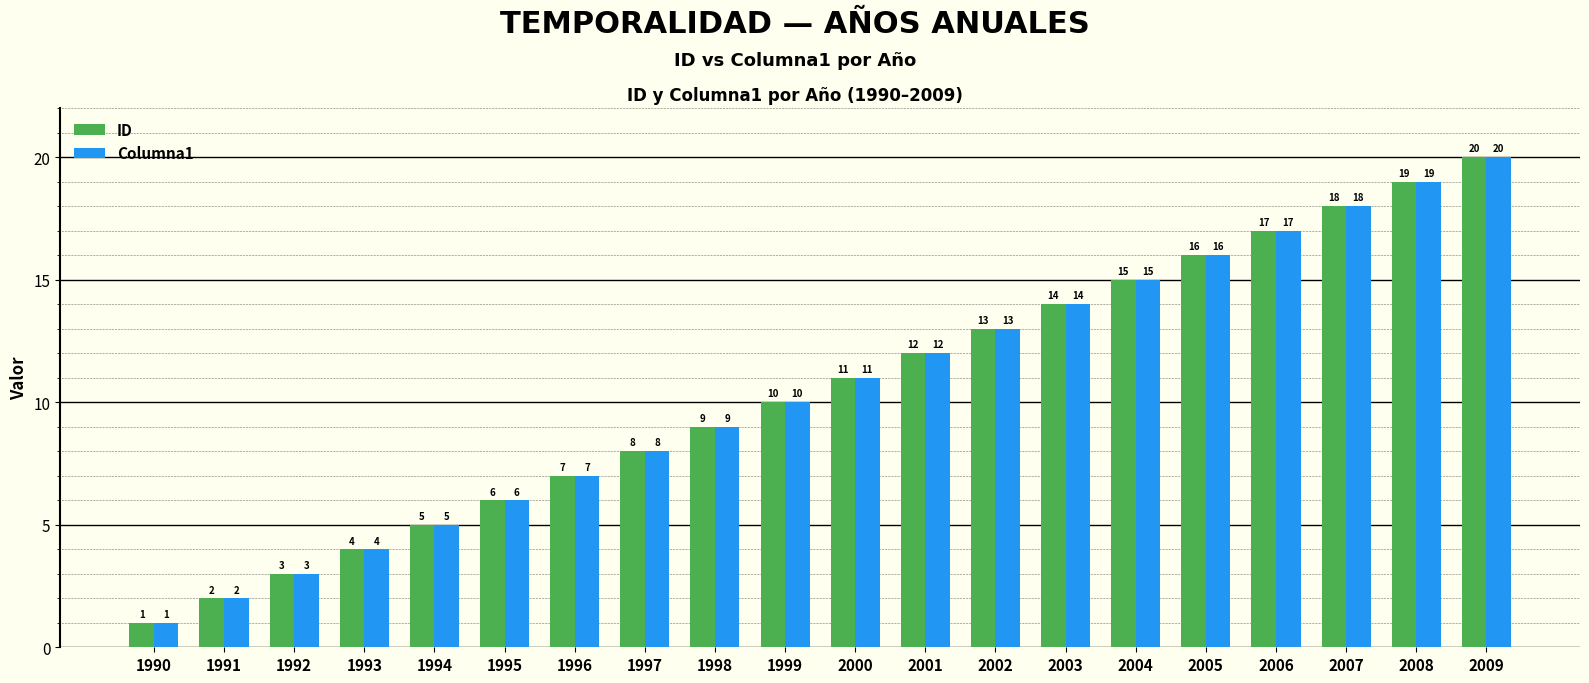

What is the value of the Columna1 bar at the 3rd from the left?

3